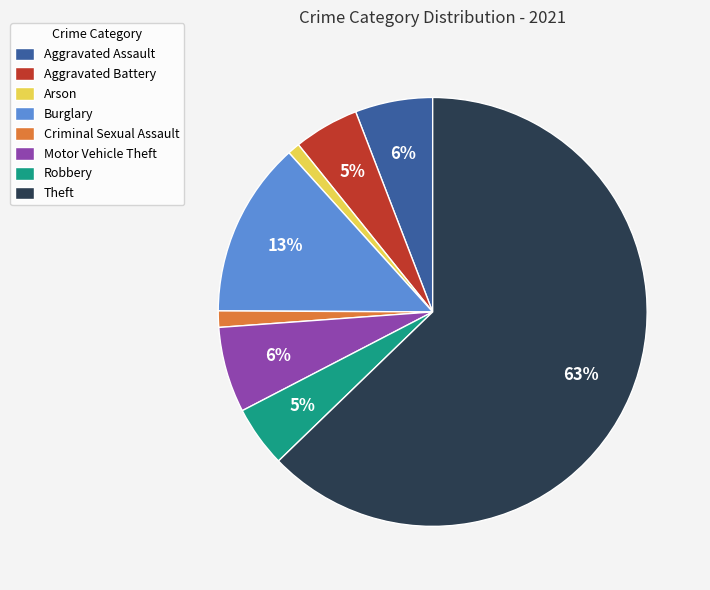

What percentage is the Criminal Sexual Assault slice, to the nearest percent?

1%